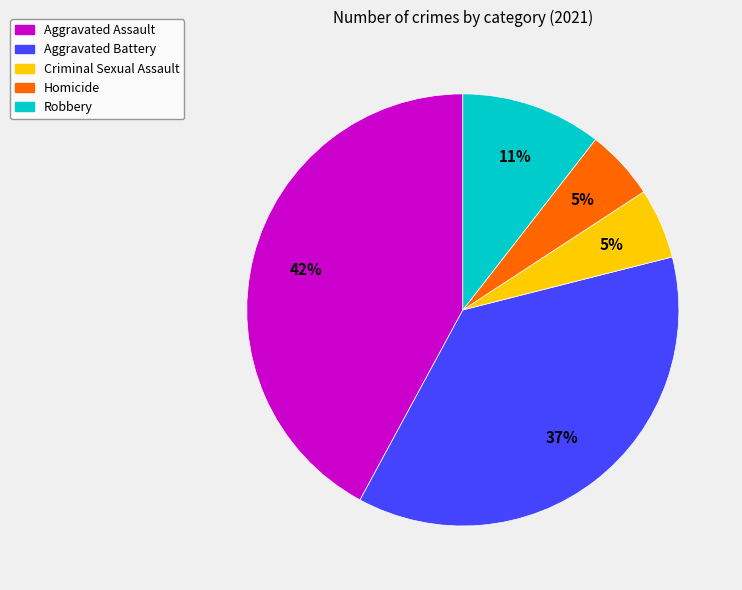

How many segments does this pie chart have?

5